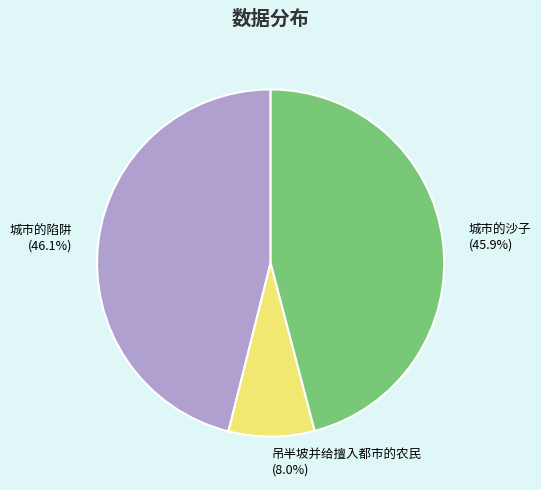

Is it true that 城市的沙子 is 33% of the pie?

False